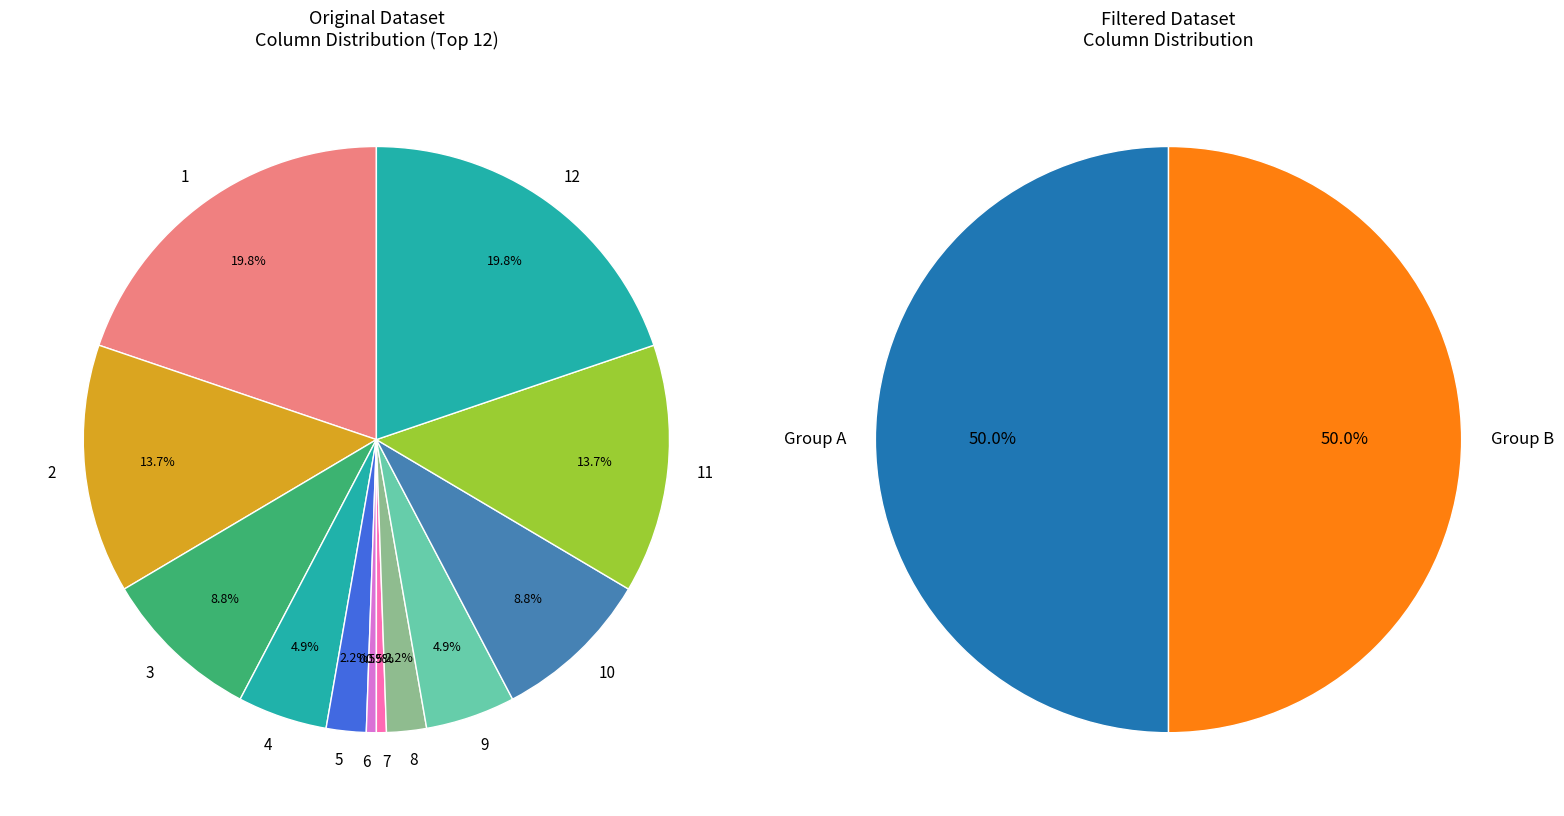

Is there any slice that represents more than half of the pie?

No